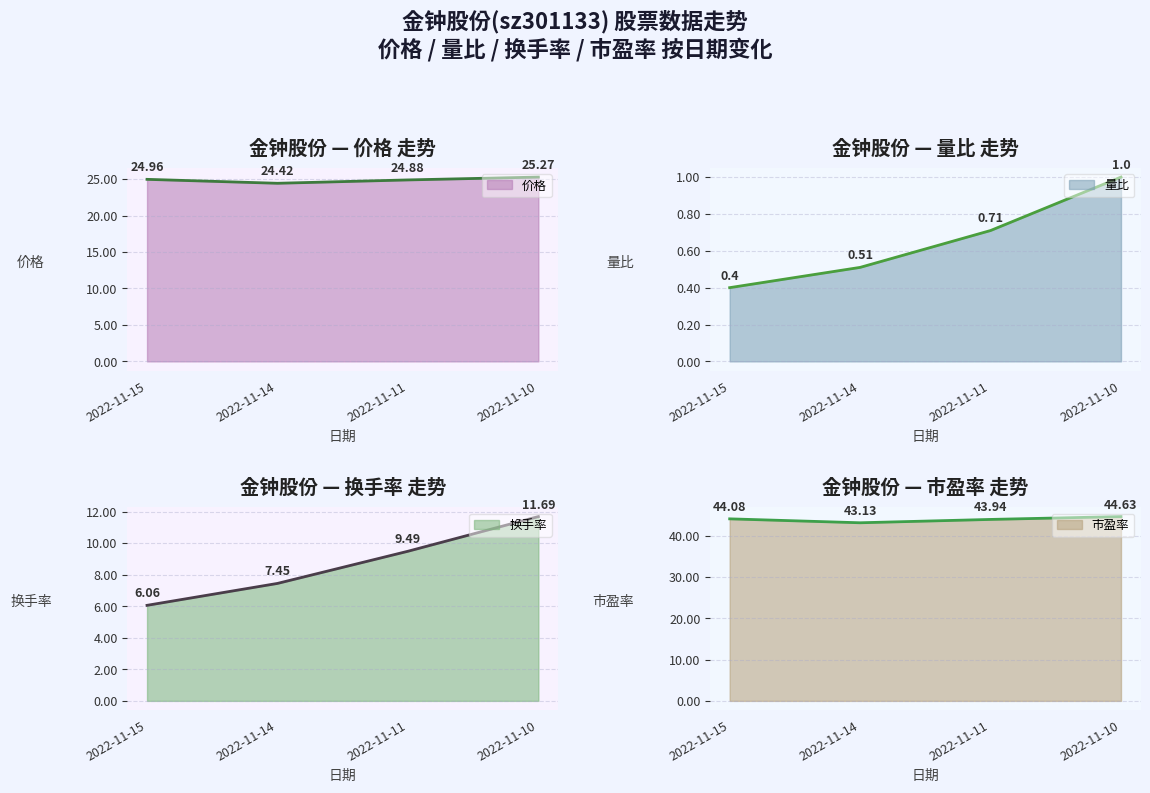

What is the highest value of the 市盈率 series?

44.6